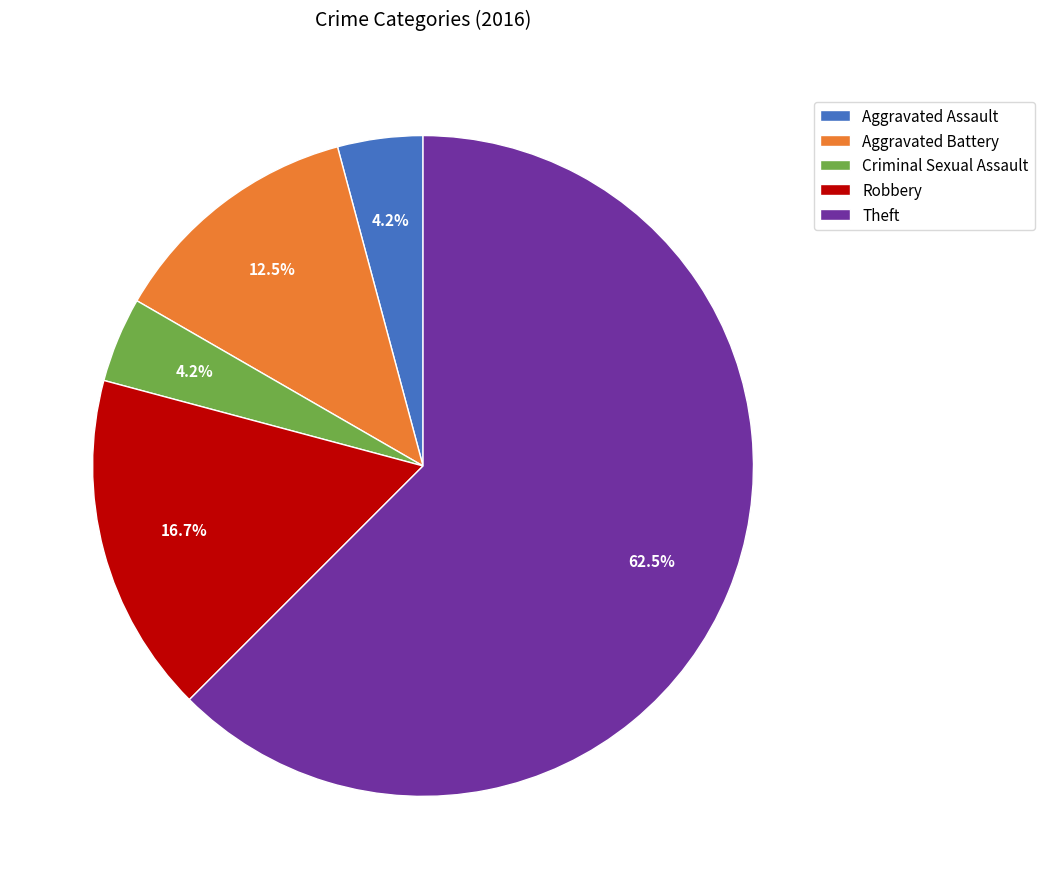

What is the largest slice in the pie chart?

Theft